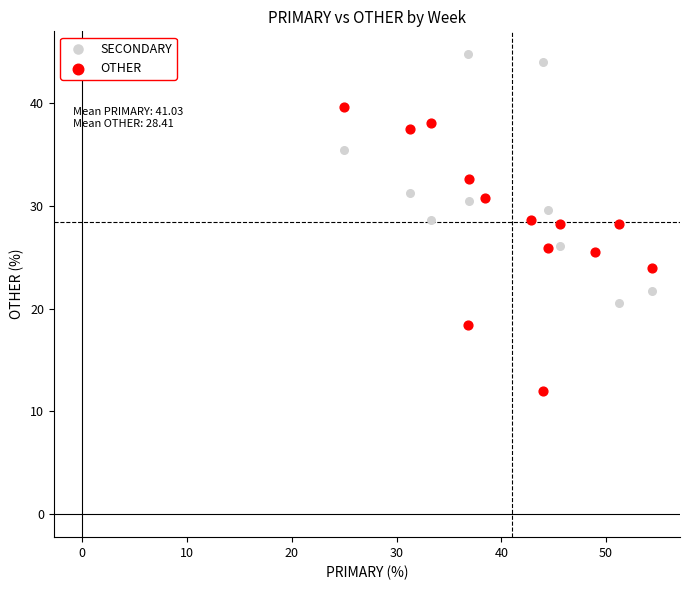

What are all the series names shown in the legend?

SECONDARY, OTHER